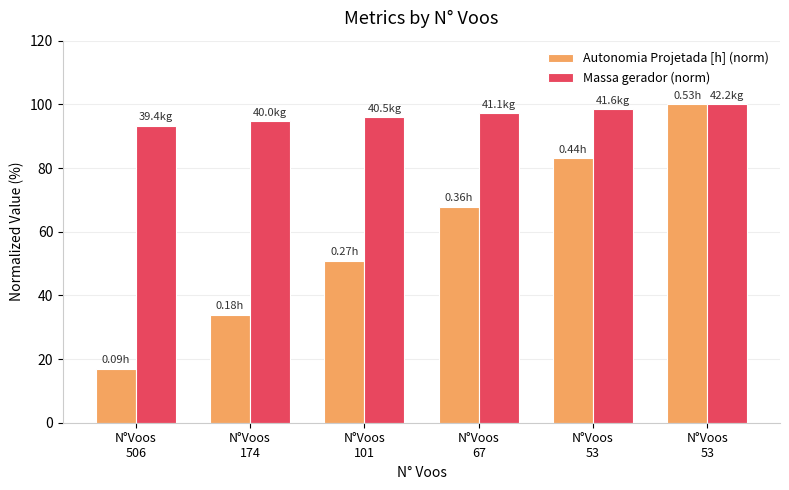

What is the difference between the maximum and minimum values in the Massa gerador (norm) series?

6.6